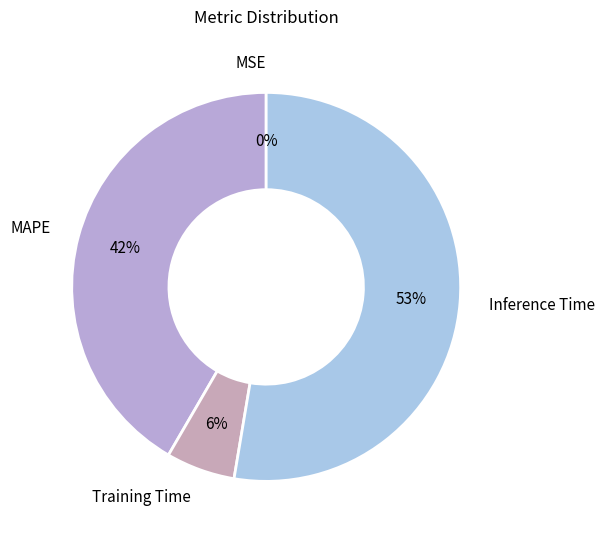

What is the largest slice in the pie chart?

Inference Time